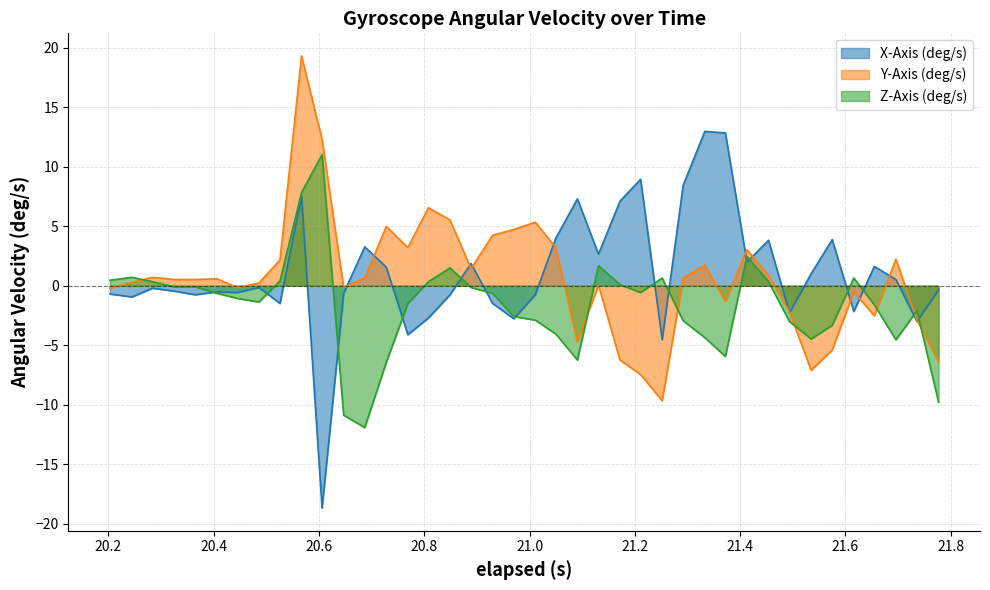

What is the greatest value displayed?

19.3